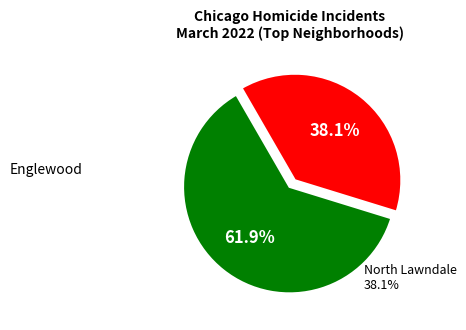

Is there a majority slice in this chart?

Yes